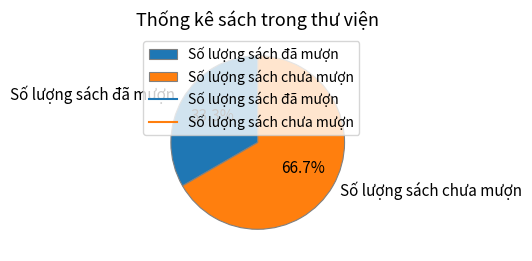

How many segments does this pie chart have?

2